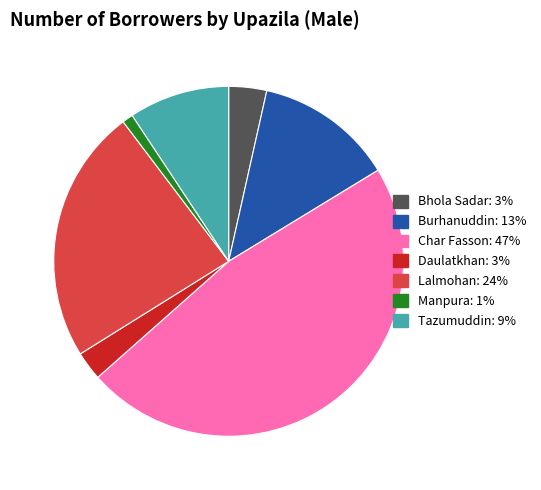

Do Manpura and Char Fasson together represent more than half of the pie?

No